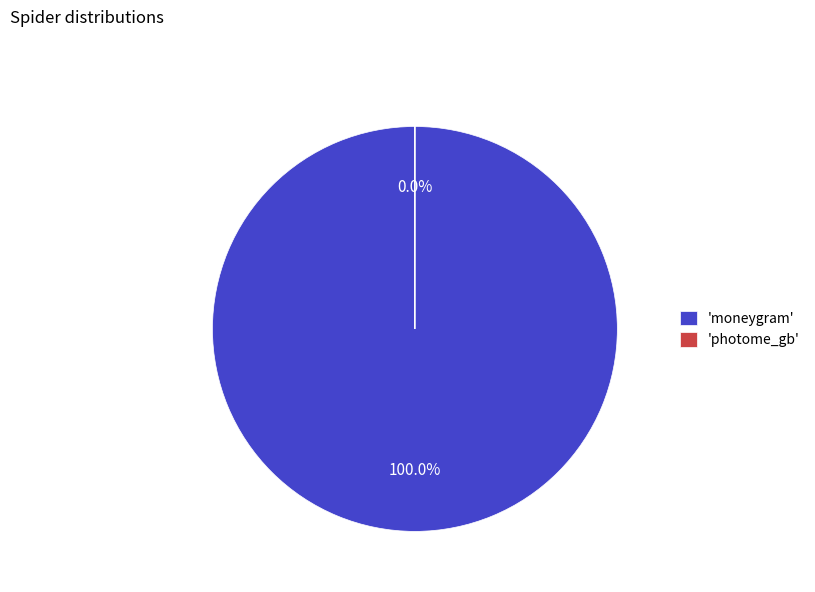

Which category has the biggest portion of the pie?

moneygram